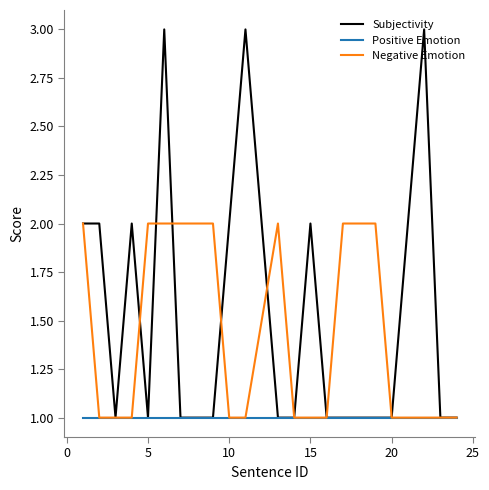

List the series in order of their overall mean, lowest first.

Positive Emotion, Negative Emotion, Subjectivity